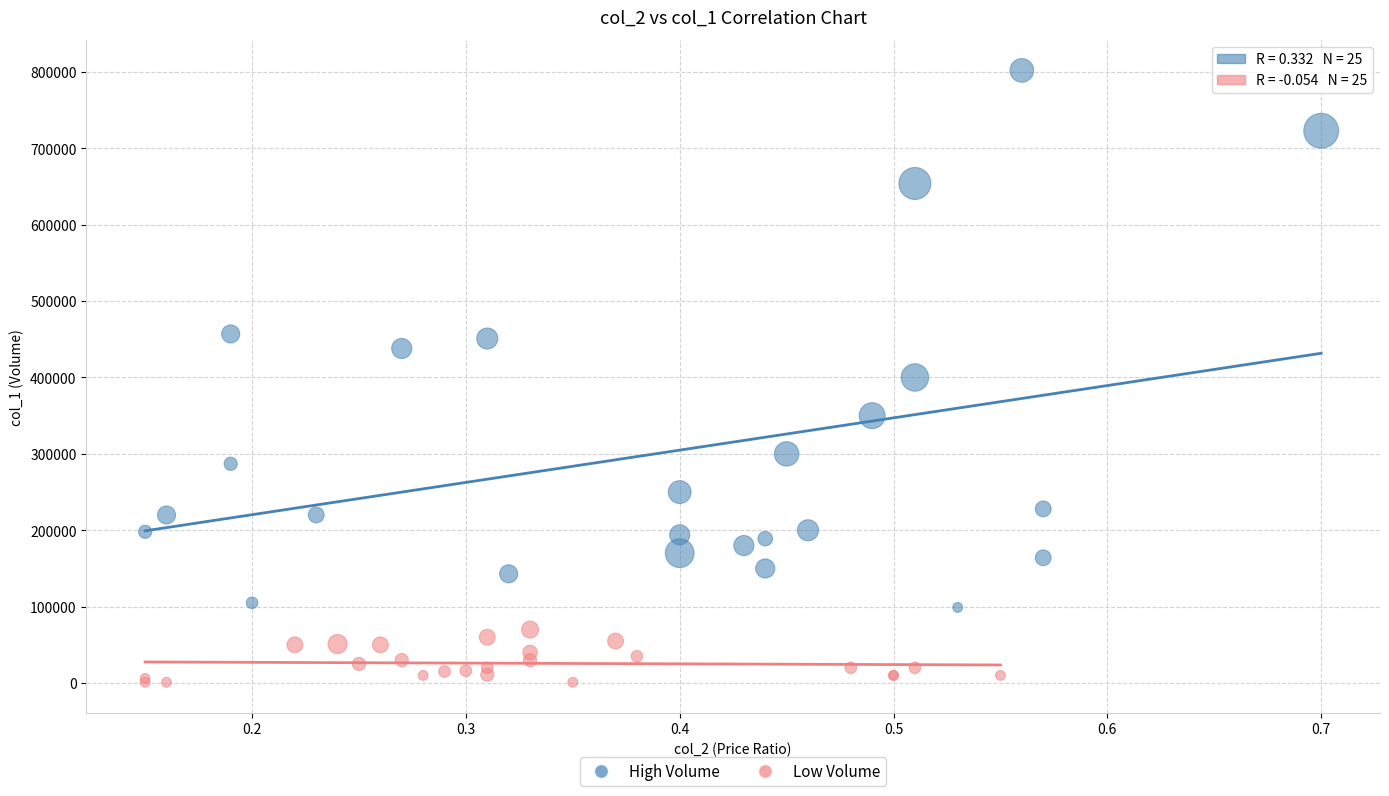

Which series contains the lowest Y value?

Low Volume